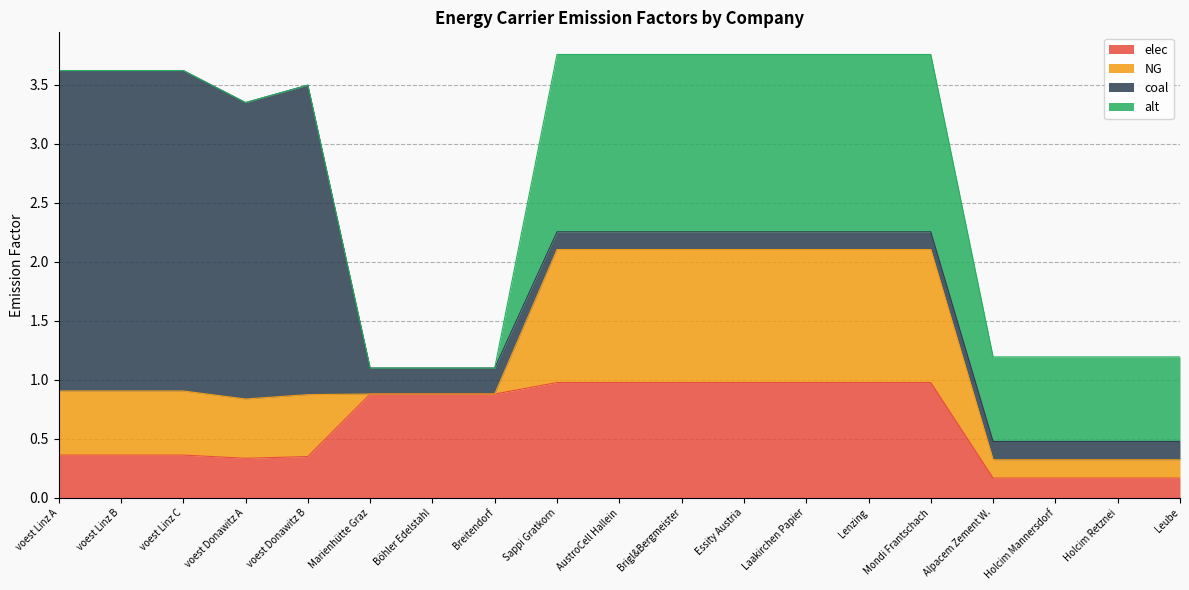

How many NG values are between 0 and 1?

12